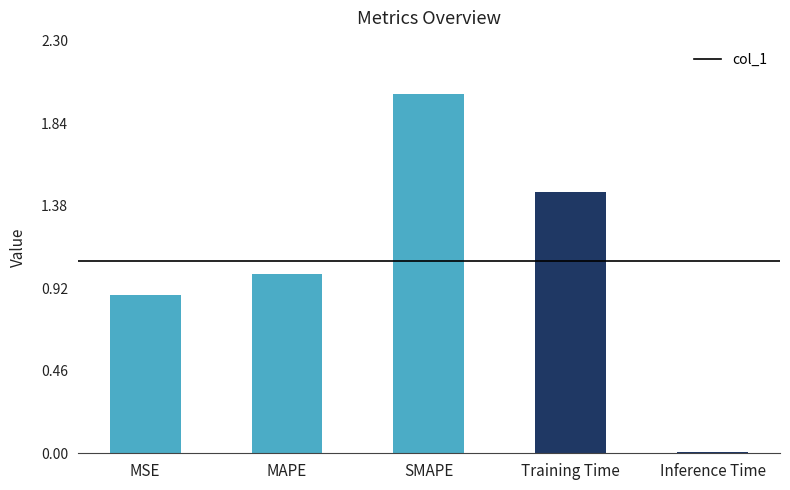

What position from the right is MSE?

5